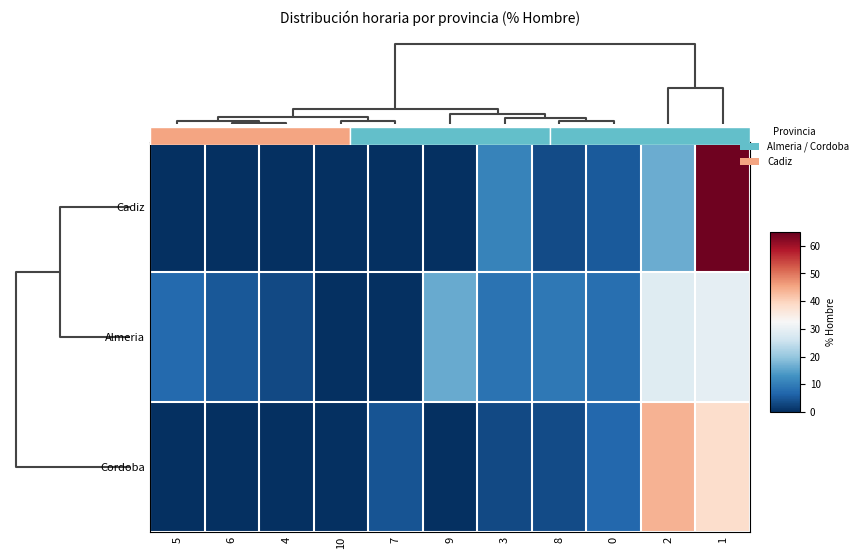

What is the total value across all series at 9?

16.0